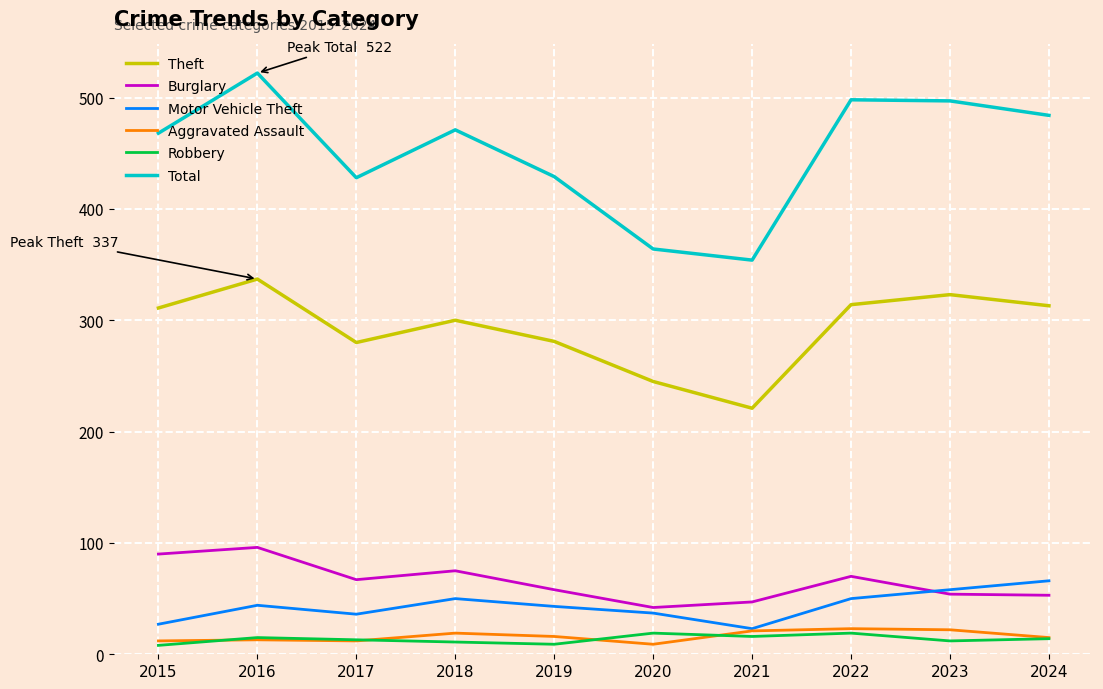

What is the approximate value of Burglary at 2022?

70